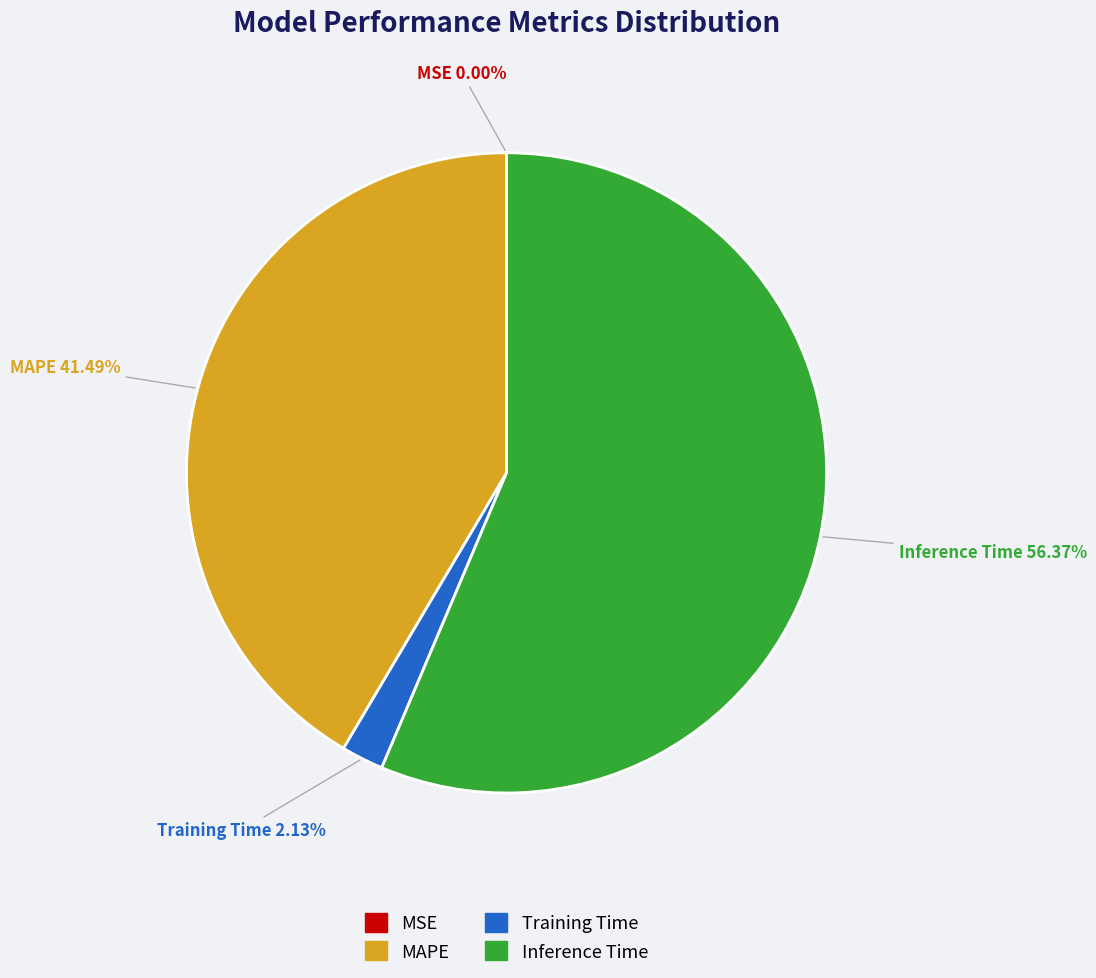

Does Inference Time represent more than half of the total?

Yes